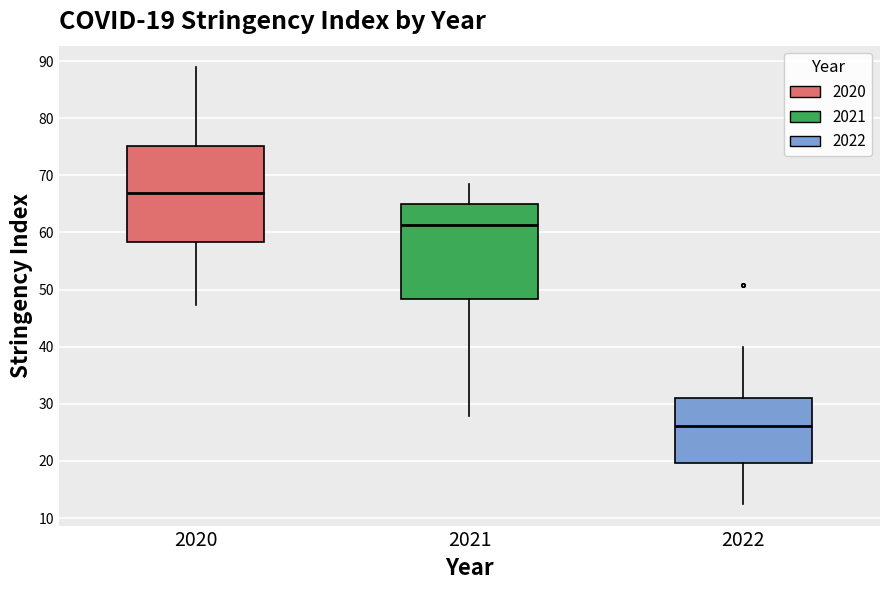

Which box's median line is the highest?

2020